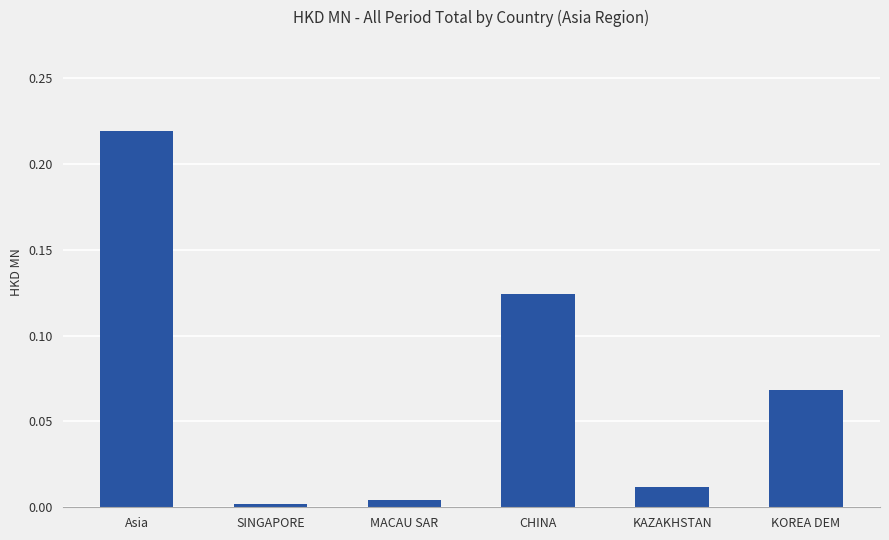

The chart shows a value of 0.0 at MACAU SAR. True or false?

True